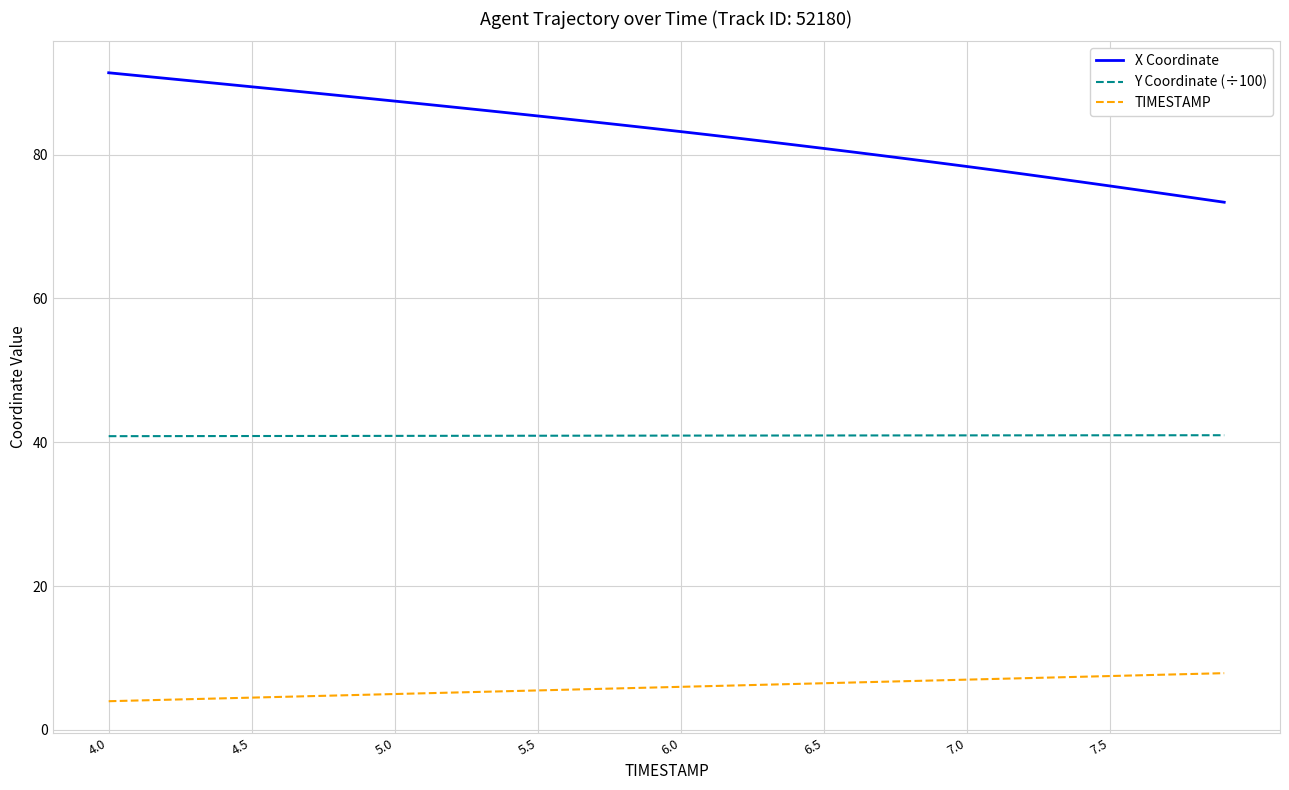

What is the smallest value displayed?

4.0